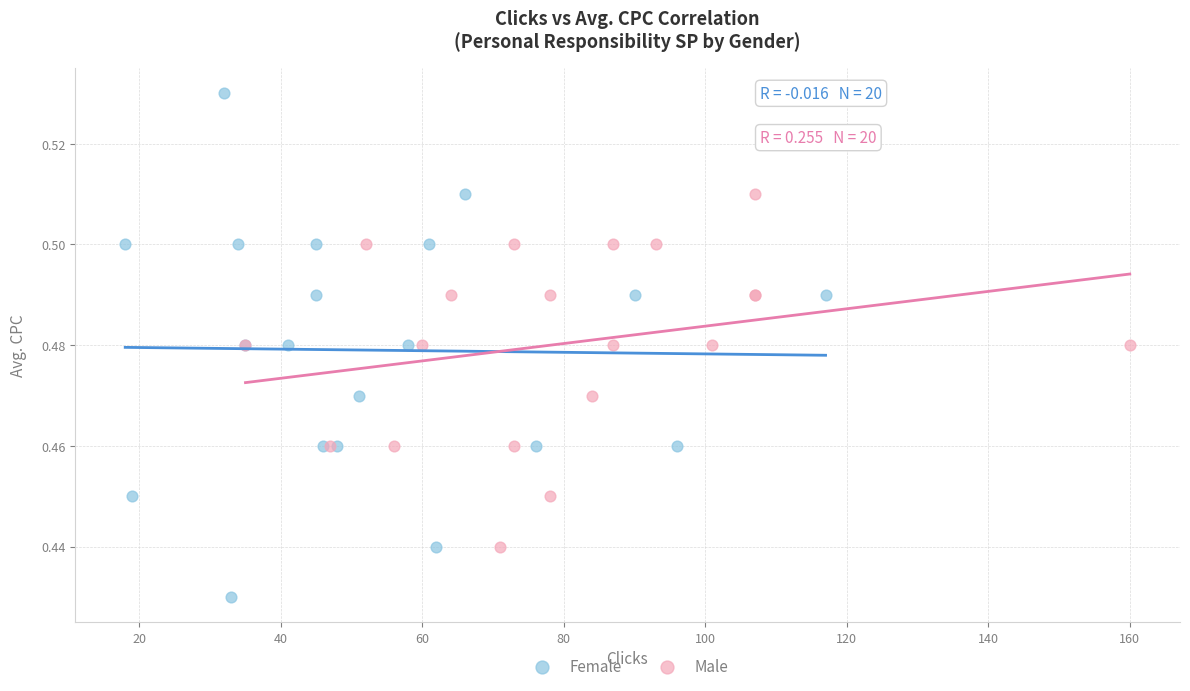

Which series has the largest Y range (max minus min)?

Female